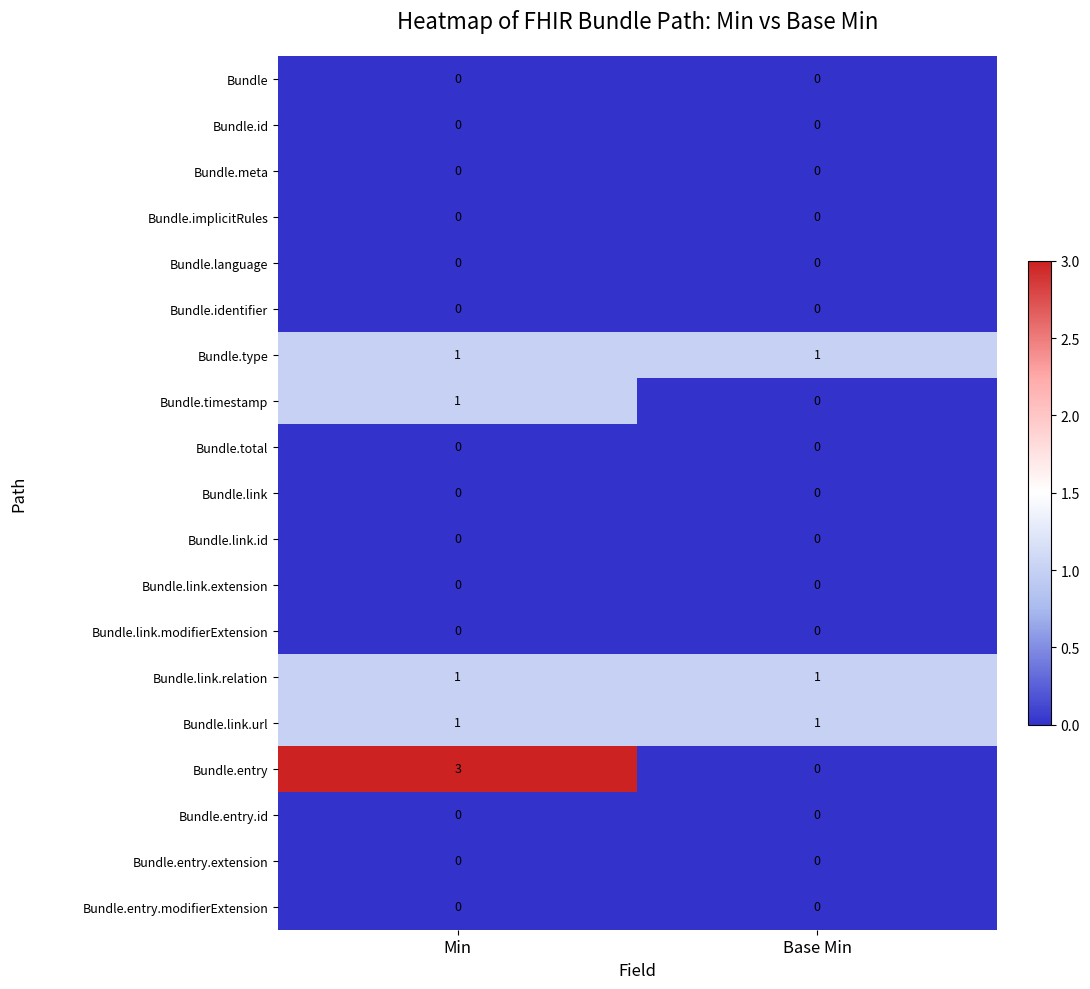

At which category is the sum across all series the highest?

Min